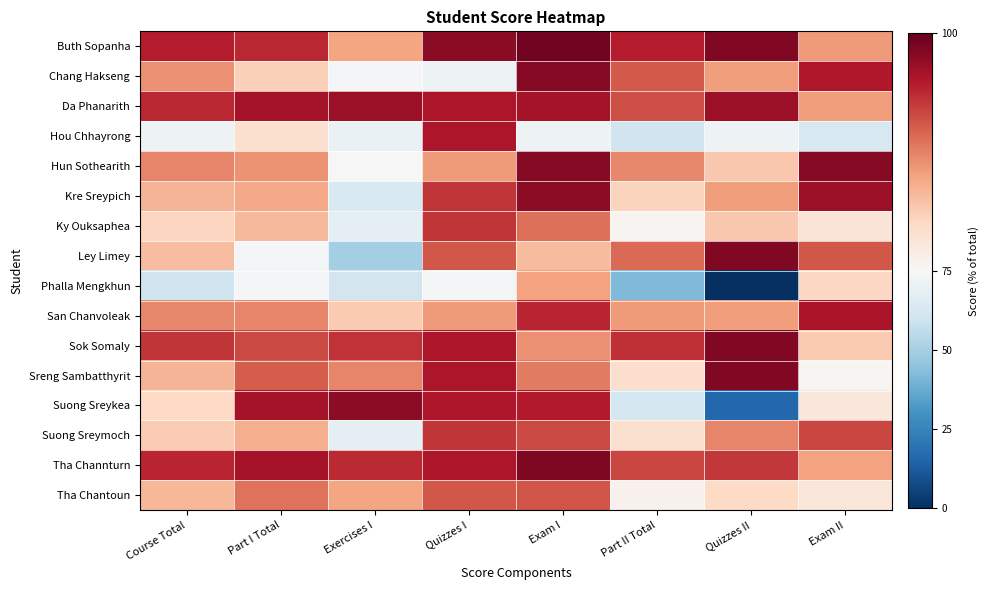

What is the spread (max minus min) of values at Quizzes I?

26.2